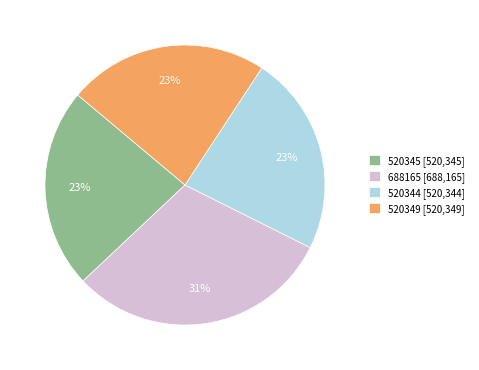

How many slices are in this pie chart?

4